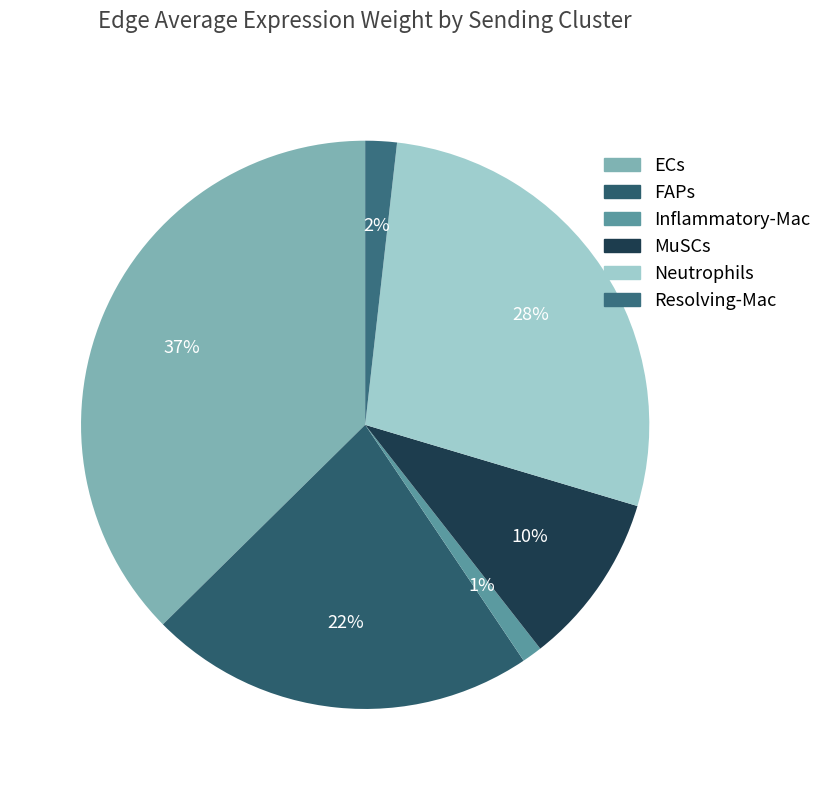

True or false: MuSCs accounts for 3% of the total.

False